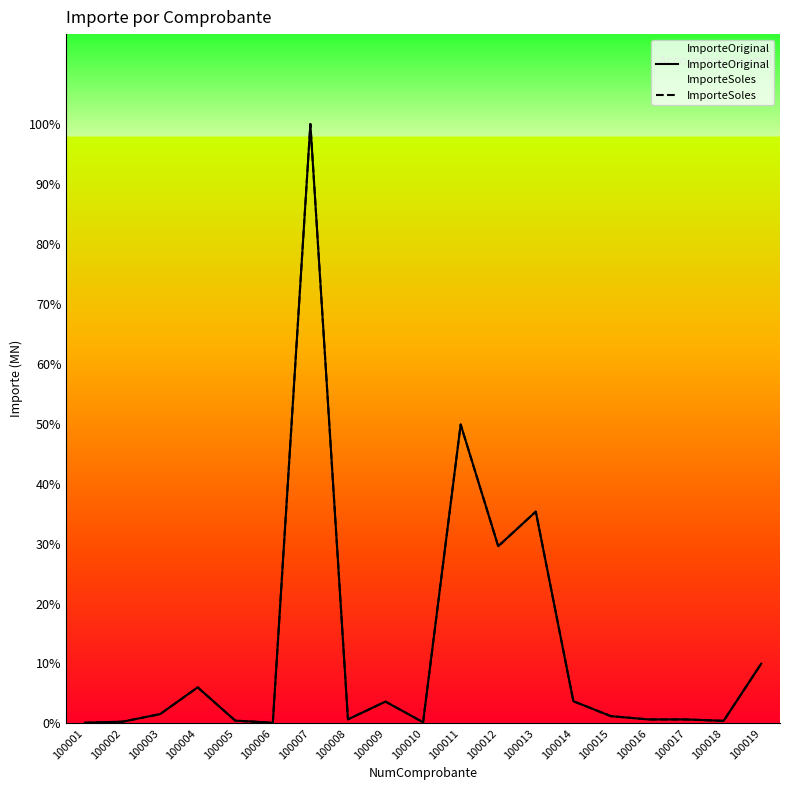

Is this an area chart (filled region under the line)?

No